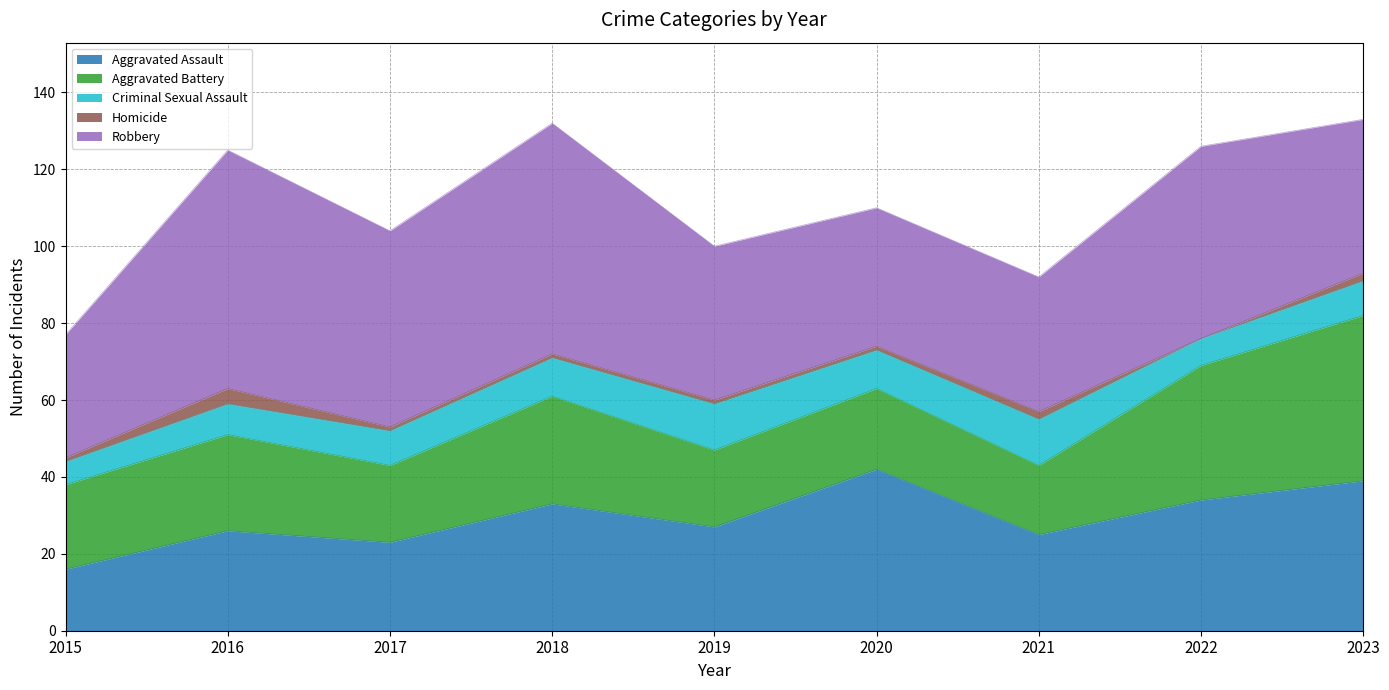

What are all the series names shown in the legend?

Aggravated Assault, Aggravated Battery, Criminal Sexual Assault, Homicide, Robbery